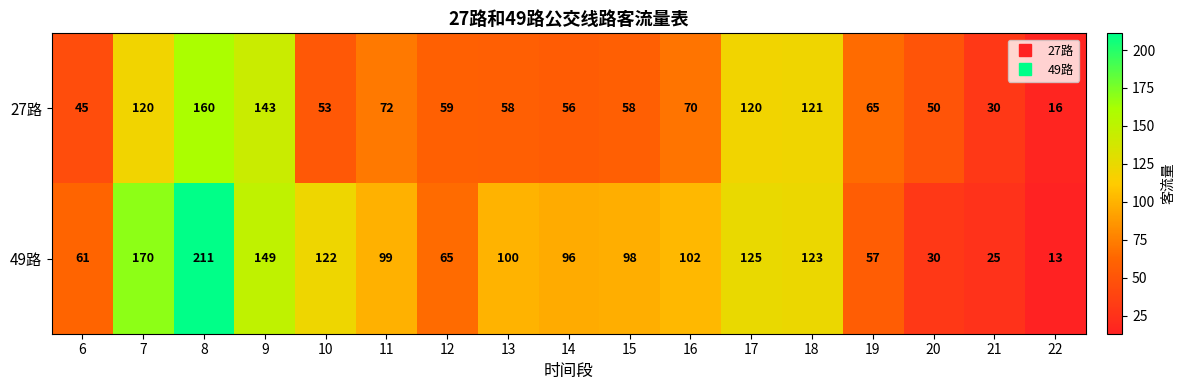

Which series has the largest range (max minus min)?

49路